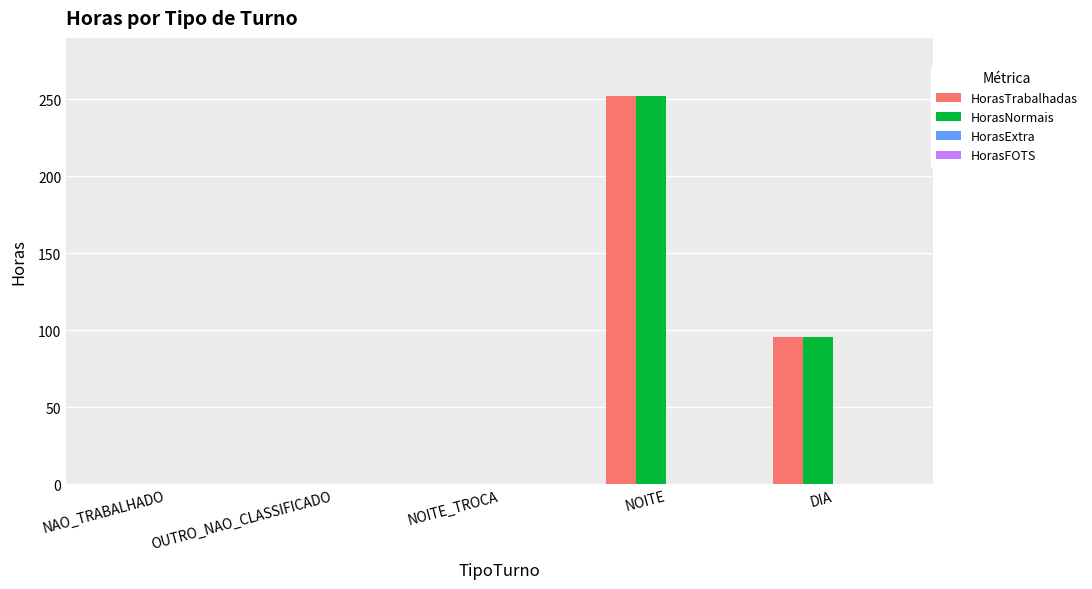

Is the value of HorasTrabalhadas at DIA greater than the value of HorasNormais at NOITE_TROCA?

Yes